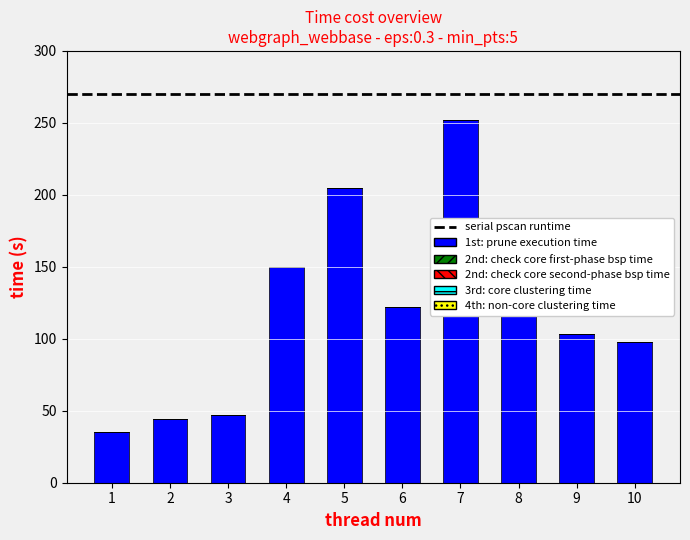

Is it true that the value at 8 is 204?

False